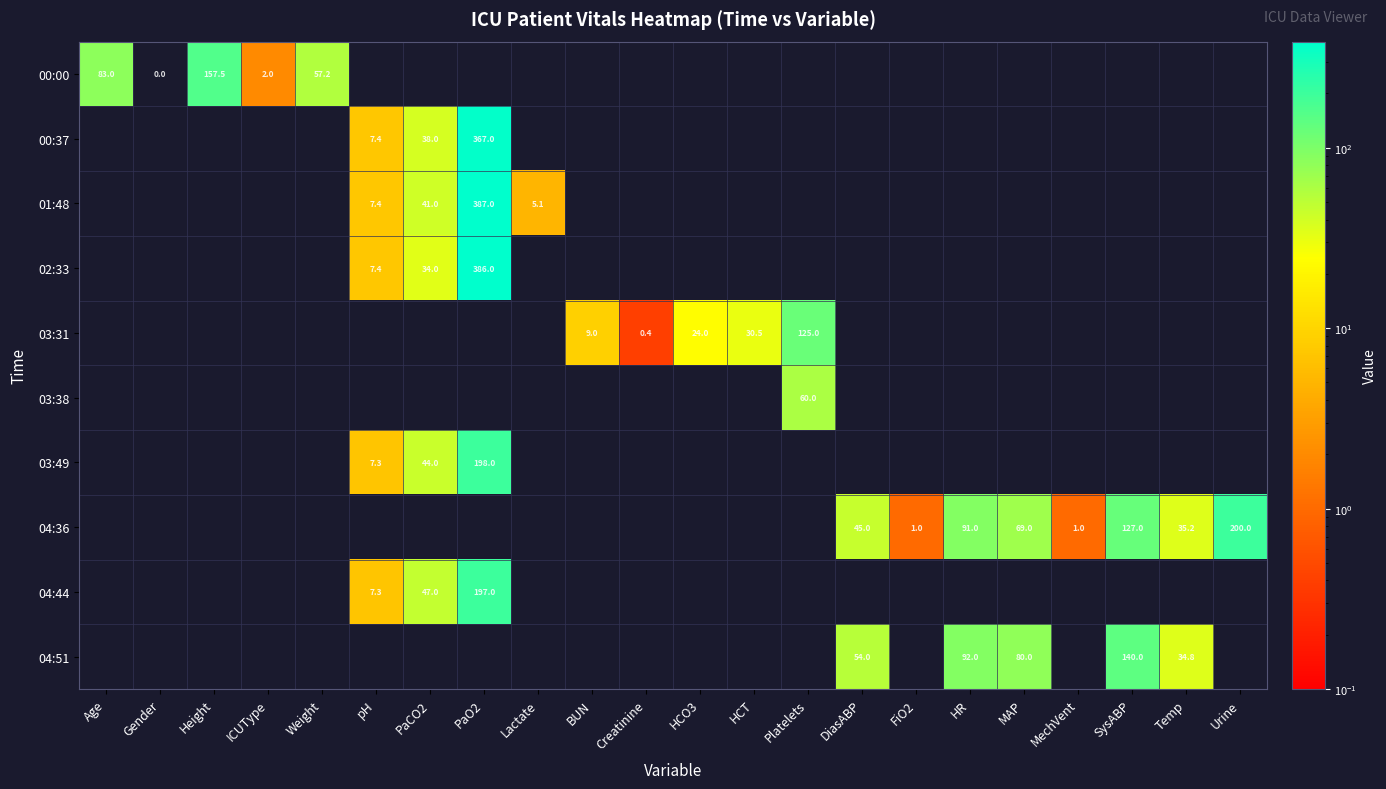

The value of 01:48 at Lactate is 5.1. True or false?

True